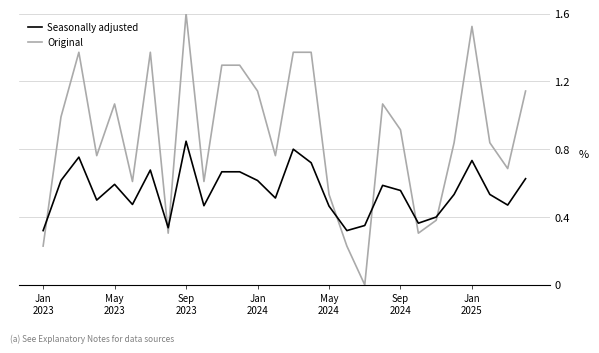

How many intersections are there between Original and Seasonally adjusted?

7